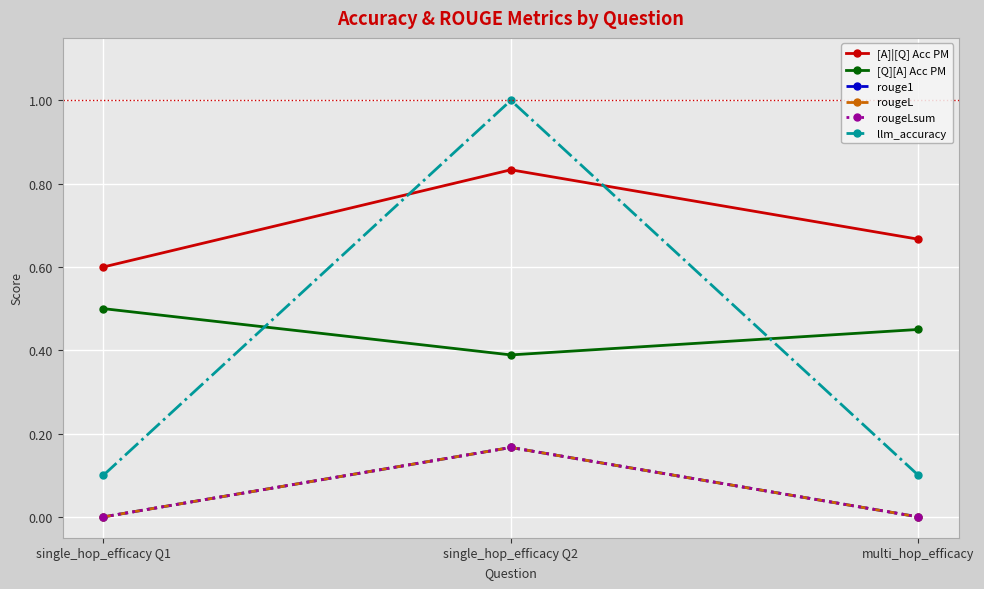

Between single_hop_efficacy Q2 and multi_hop_efficacy, which series saw the biggest shift?

llm_accuracy